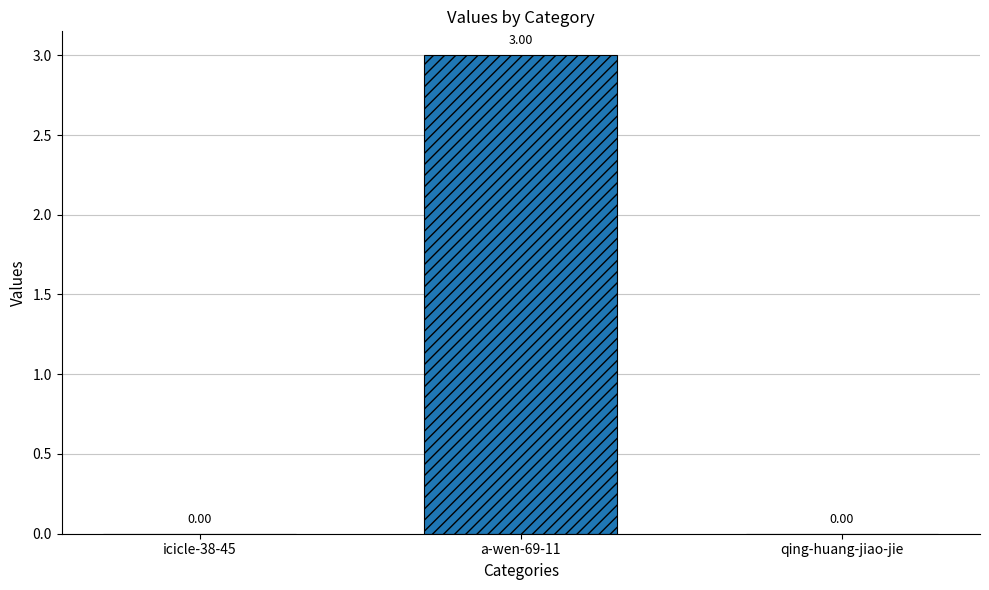

Which has a higher value, qing-huang-jiao-jie or a-wen-69-11?

a-wen-69-11